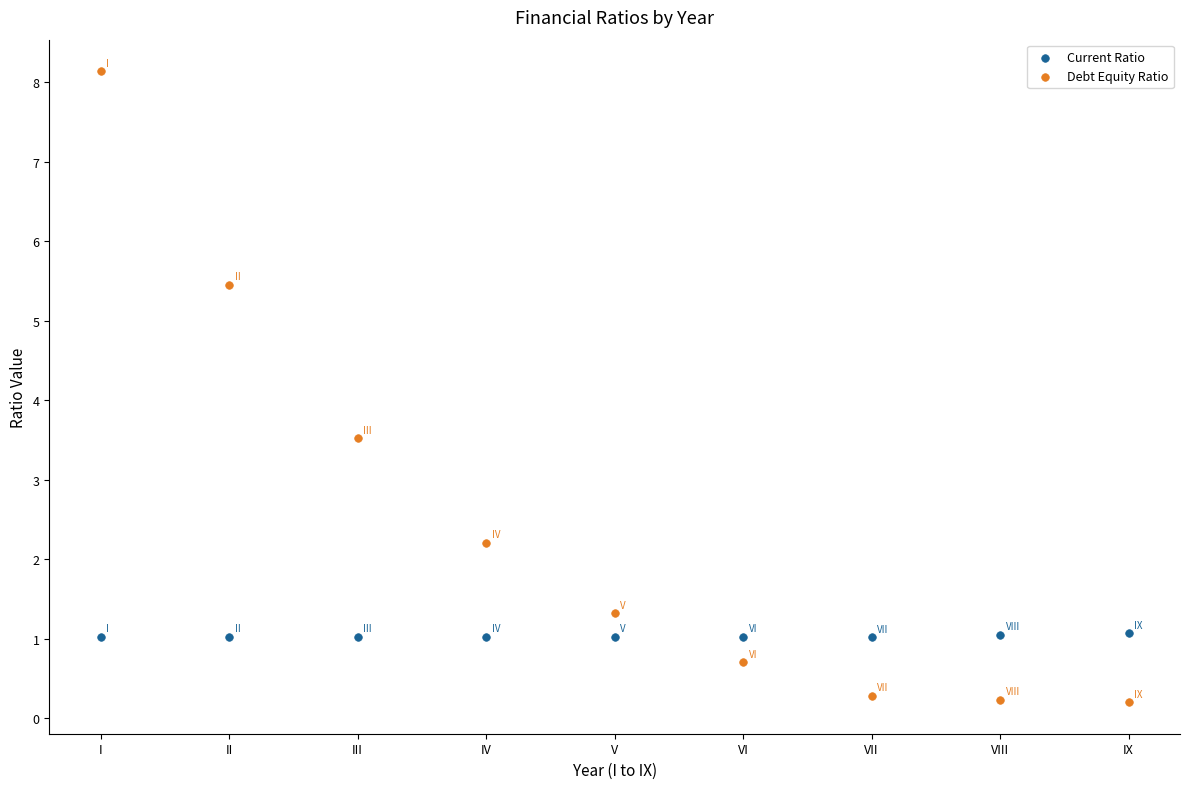

What are all the series names shown in the legend?

Current Ratio, Debt Equity Ratio